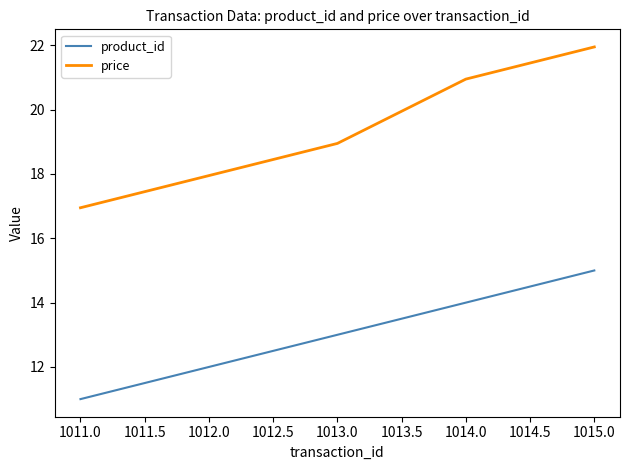

How many series are shown in this chart?

2